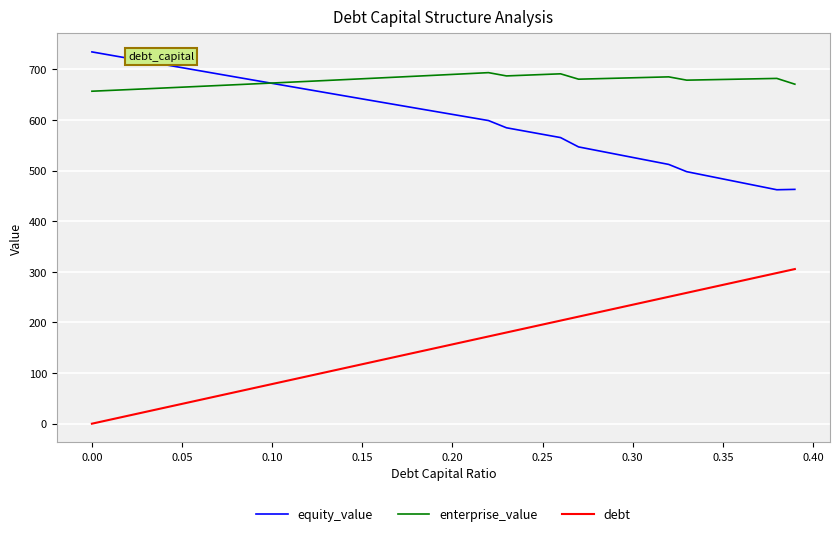

In equity_value, how many points are lower than both neighbors (excluding endpoints)?

1